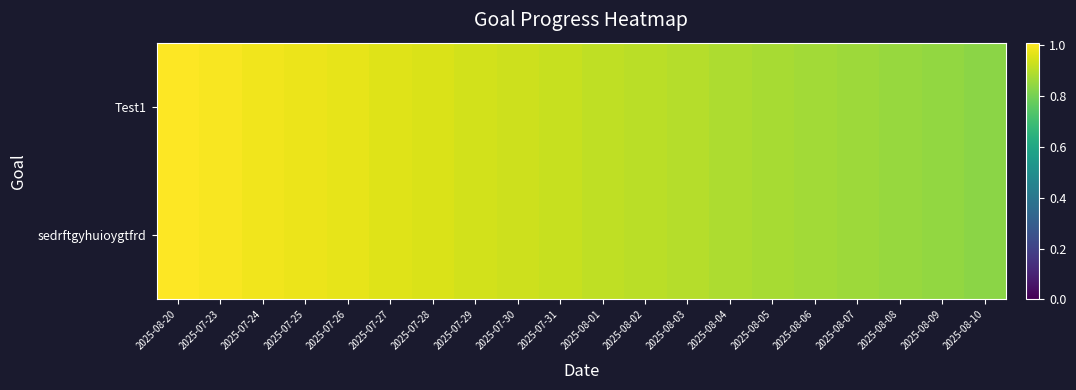

Rank the series by their maximum value, from highest to lowest.

Test1, sedrftgyhuioygtfrd